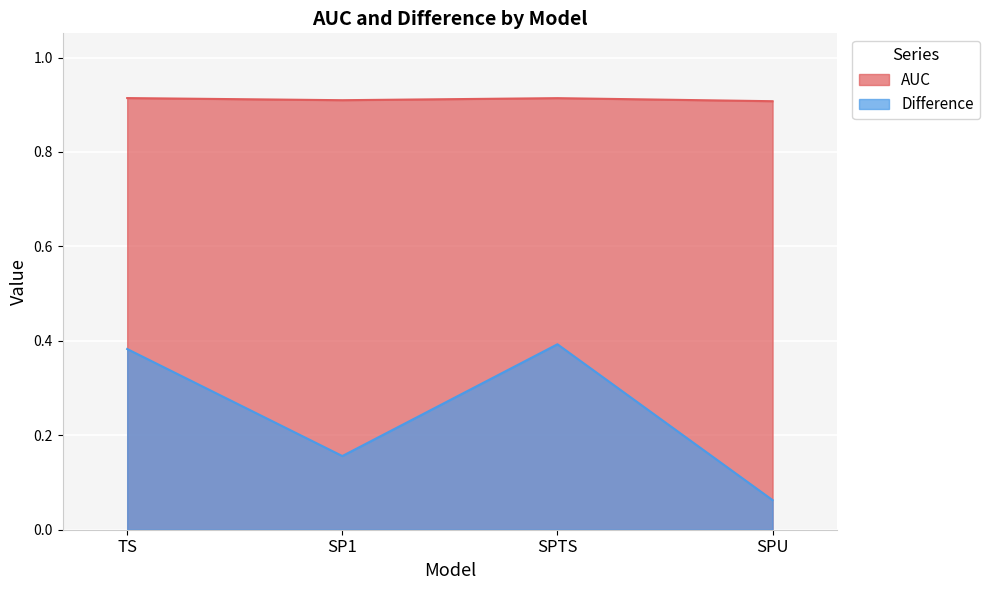

What are all the series names shown in the legend?

AUC, Difference